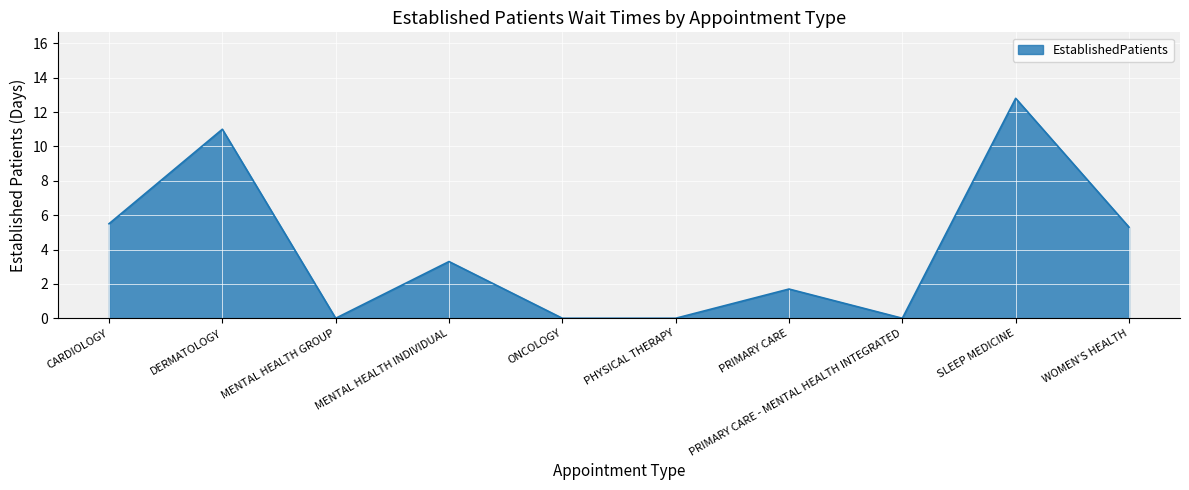

What position from the right is PRIMARY CARE - MENTAL HEALTH INTEGRATED?

3